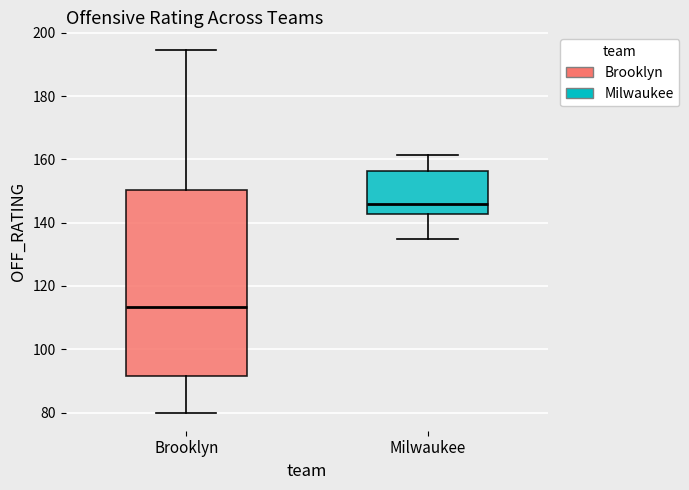

Comparing the boxes themselves (not the whiskers), which one is the tallest?

Brooklyn